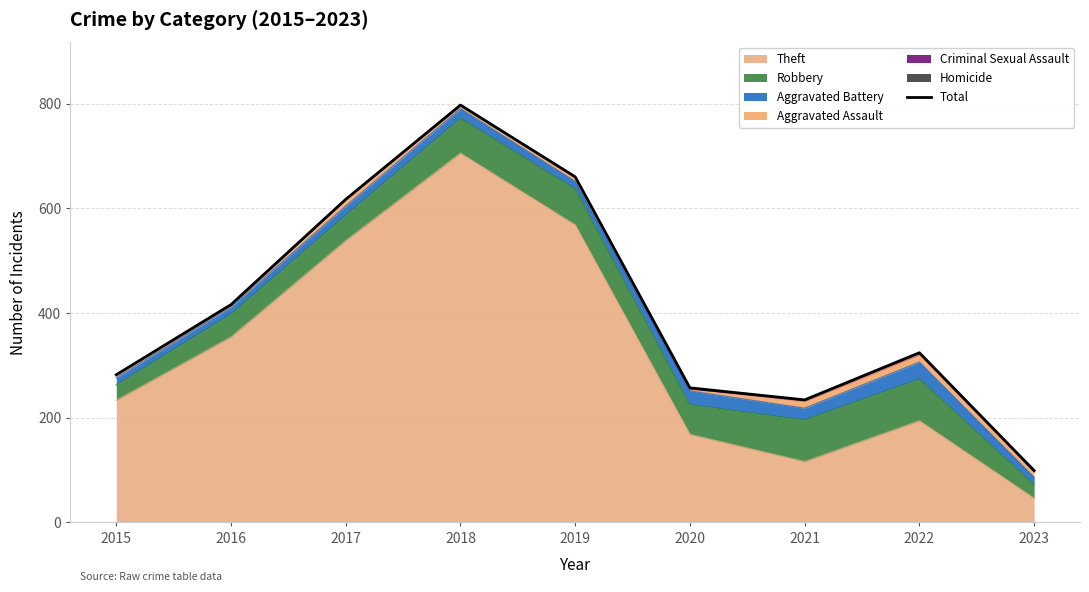

How many lines are shown in the chart?

1